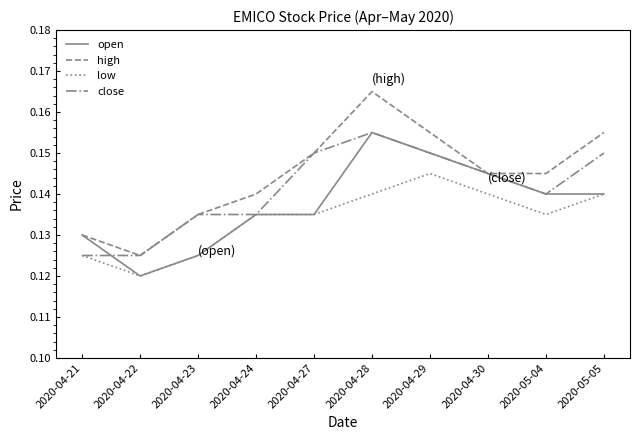

At which category is the sum across all series the highest?

2020-04-28